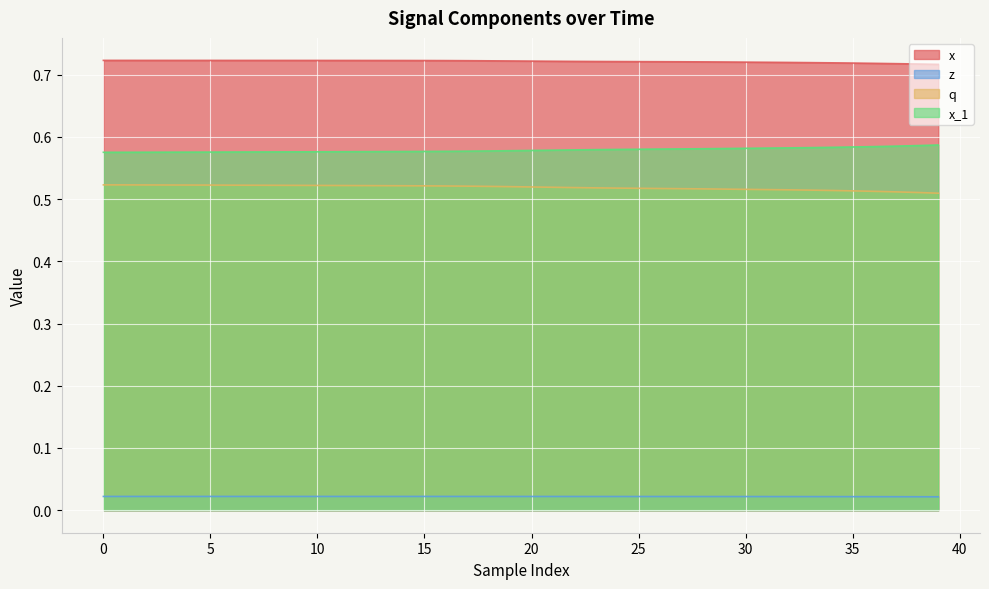

What is the total value across all series at 14?

1.8